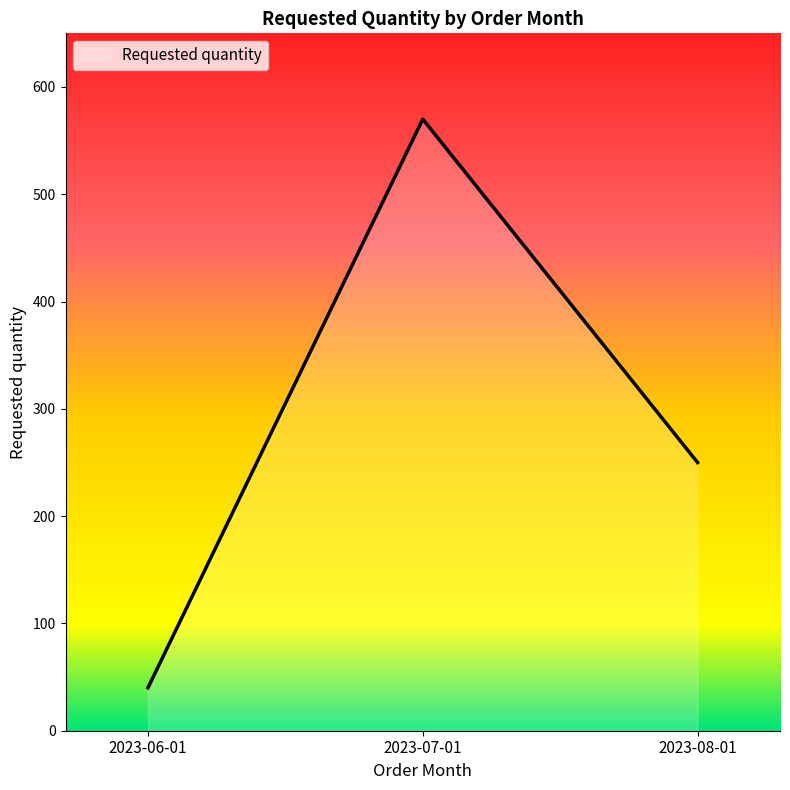

Between 2023-06-01 and 2023-07-01, which is larger?

2023-07-01